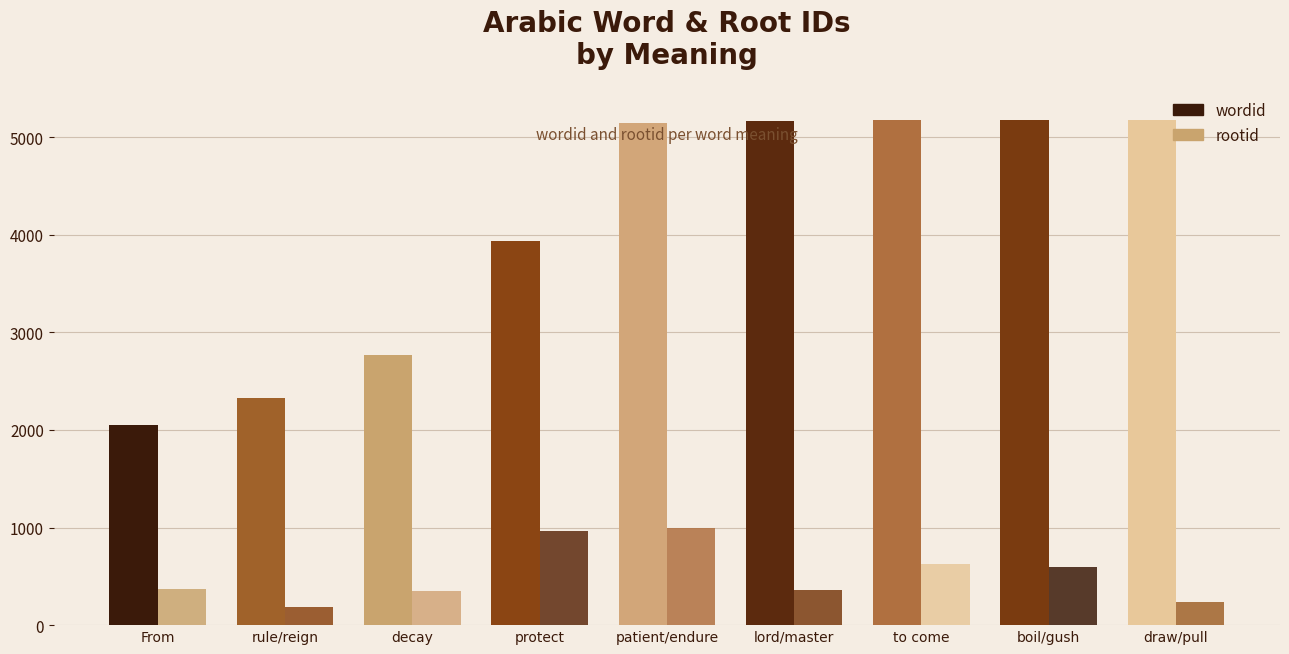

What is the lowest value of the wordid series?

2046